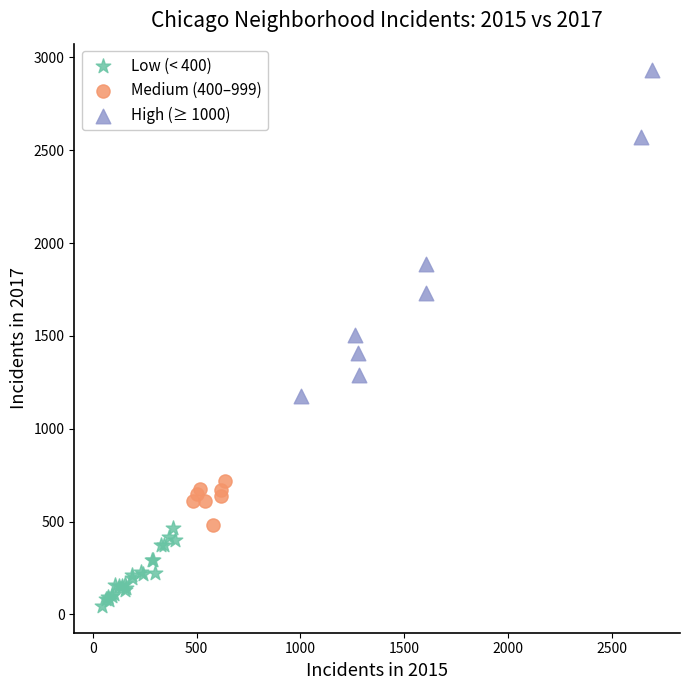

Which series contains the highest Y value?

High (≥ 1000)